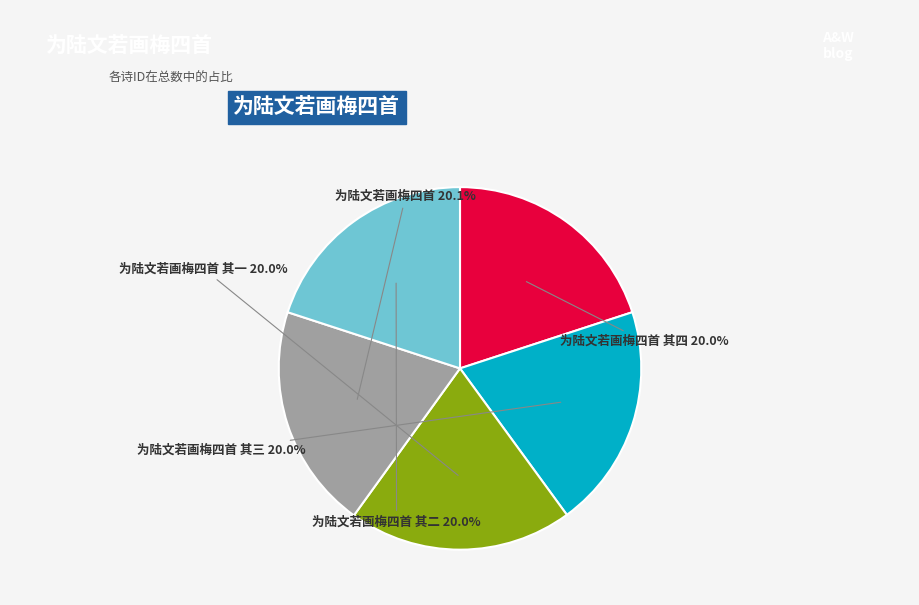

The 为陆文若画梅四首 其四 slice represents 20% of the pie. True or false?

True